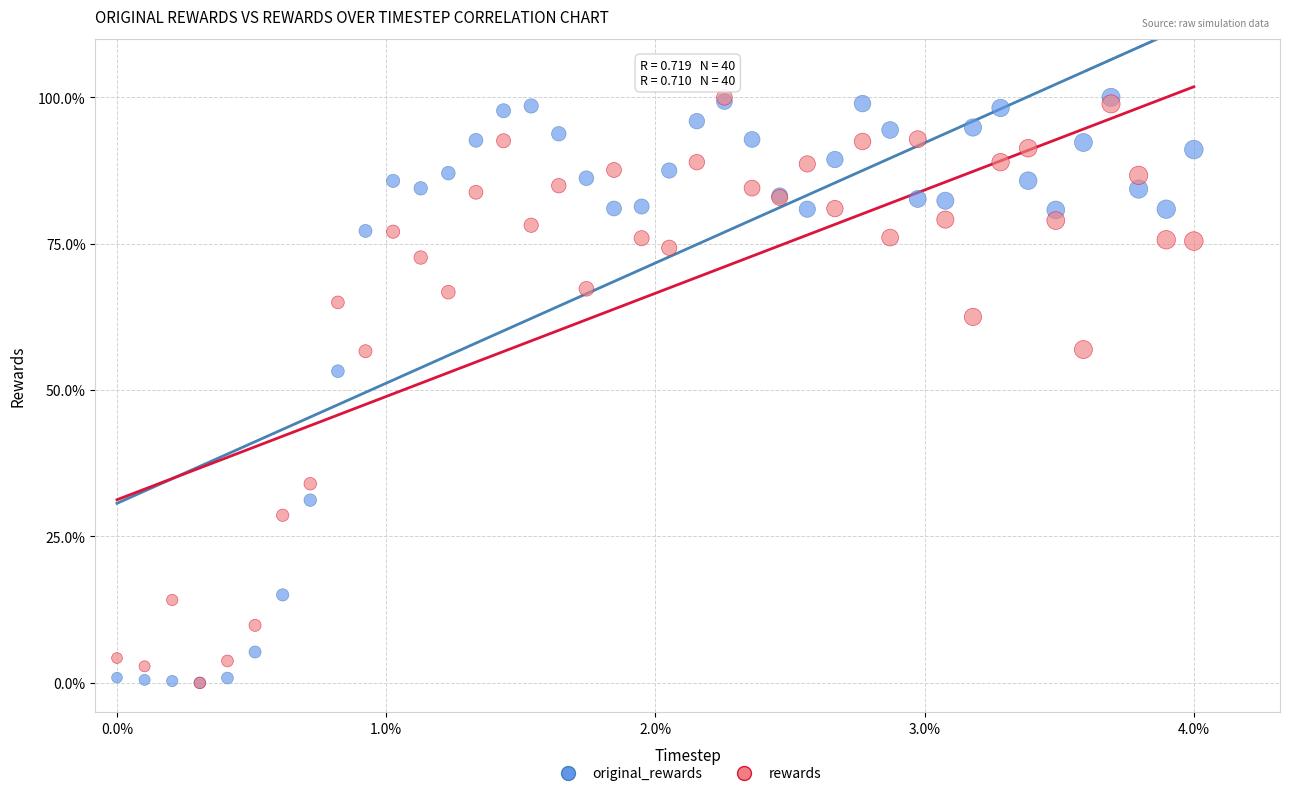

What are all the series names shown in the legend?

original_rewards, rewards